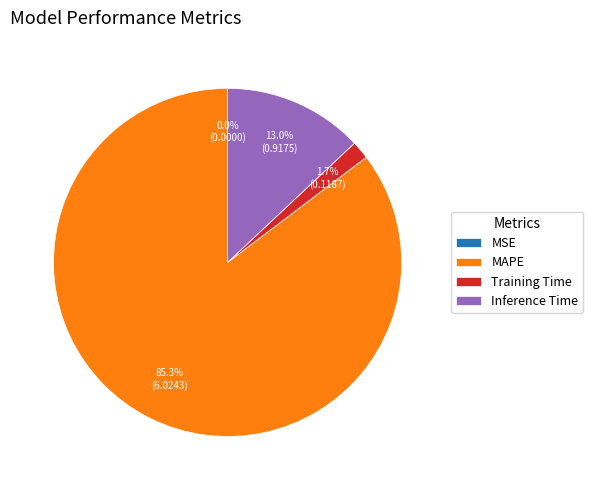

What is the majority slice?

MAPE